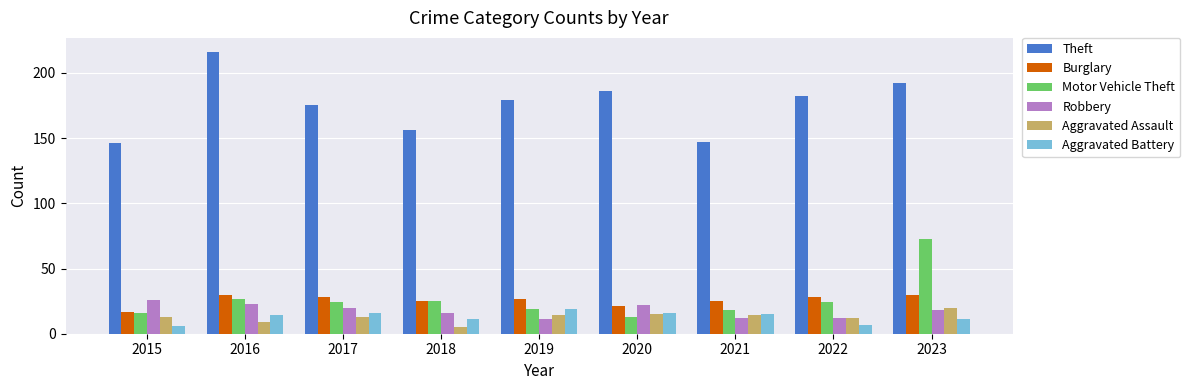

What is the average value of the Aggravated Battery series?

13